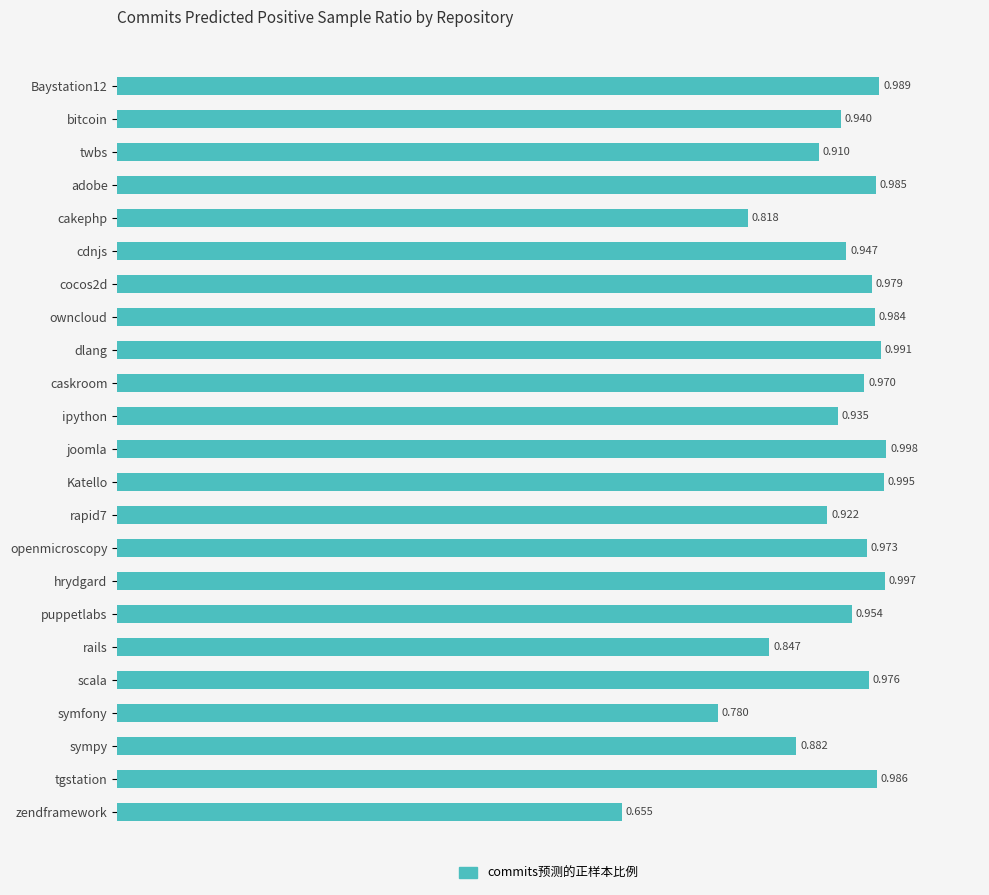

At which category does the chart reach its peak across all series?

joomla